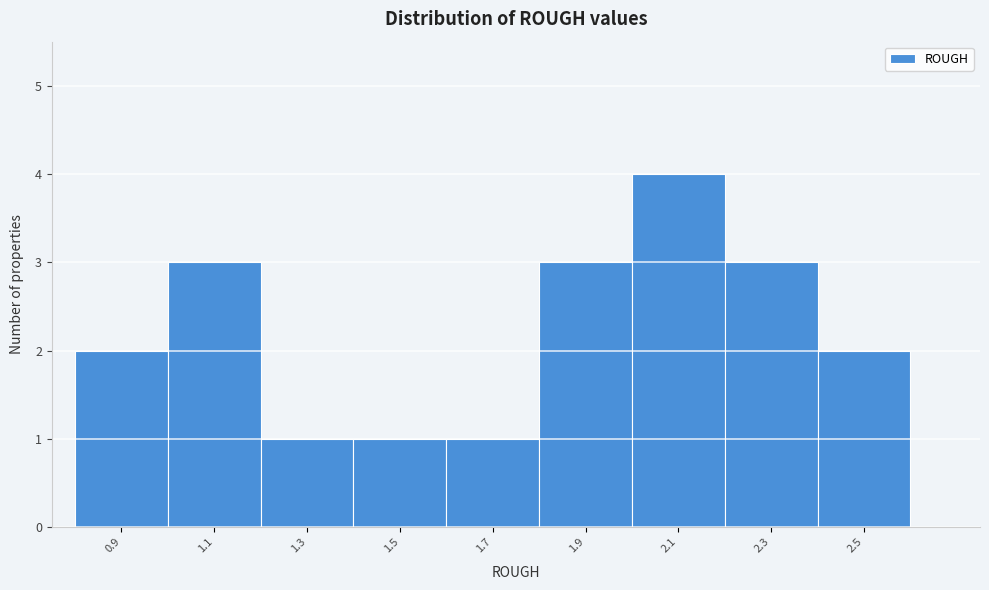

Reading right to left, extract all data points from this chart.

2	3	4	3	1	1	1	3	2